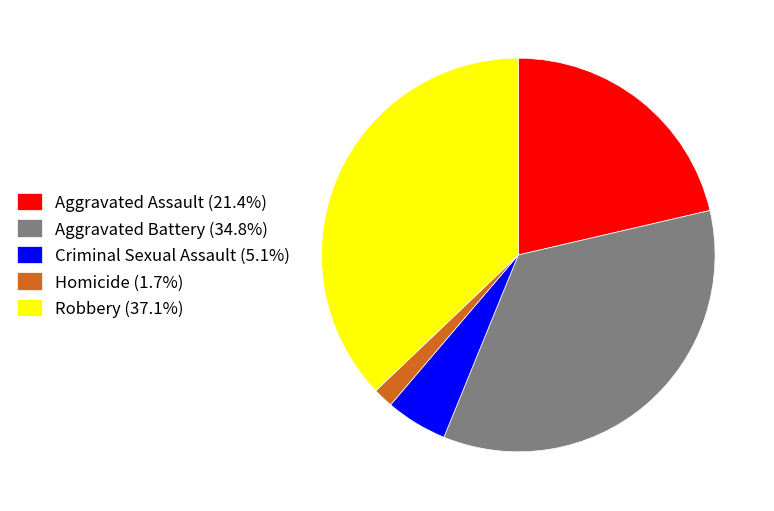

Approximately how many times larger is the value at Aggravated Battery (34.8%) compared to Robbery (37.1%)?

0.9